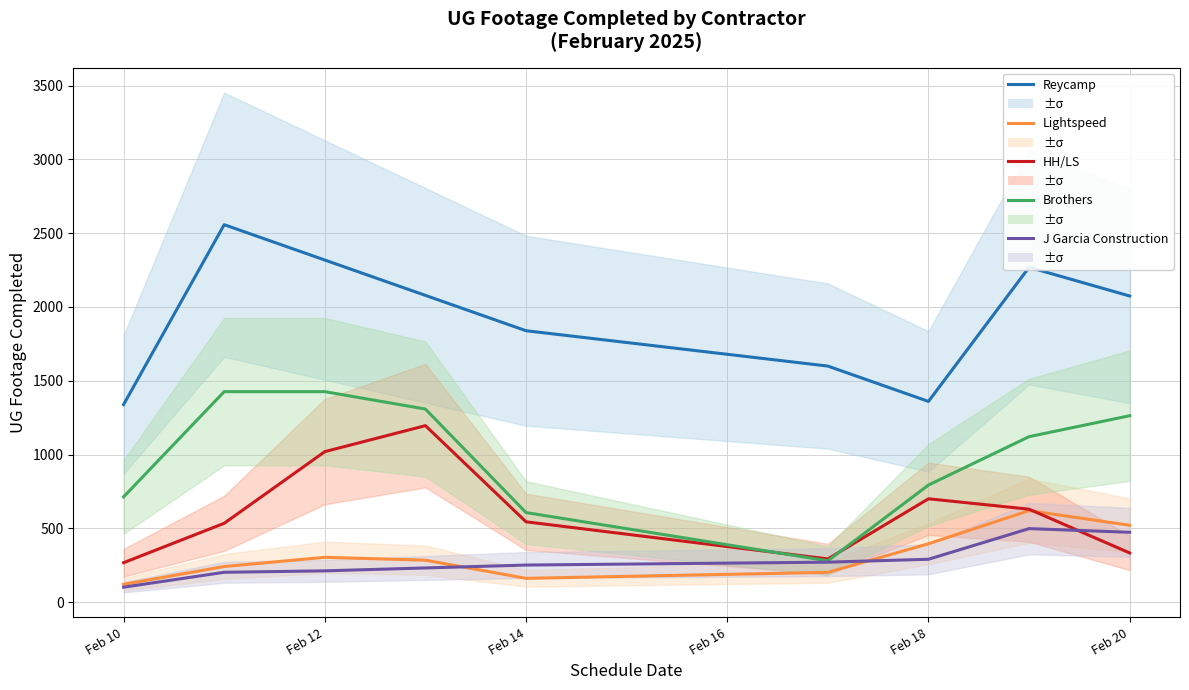

What is the total value across all series at Feb 20?

4663.5